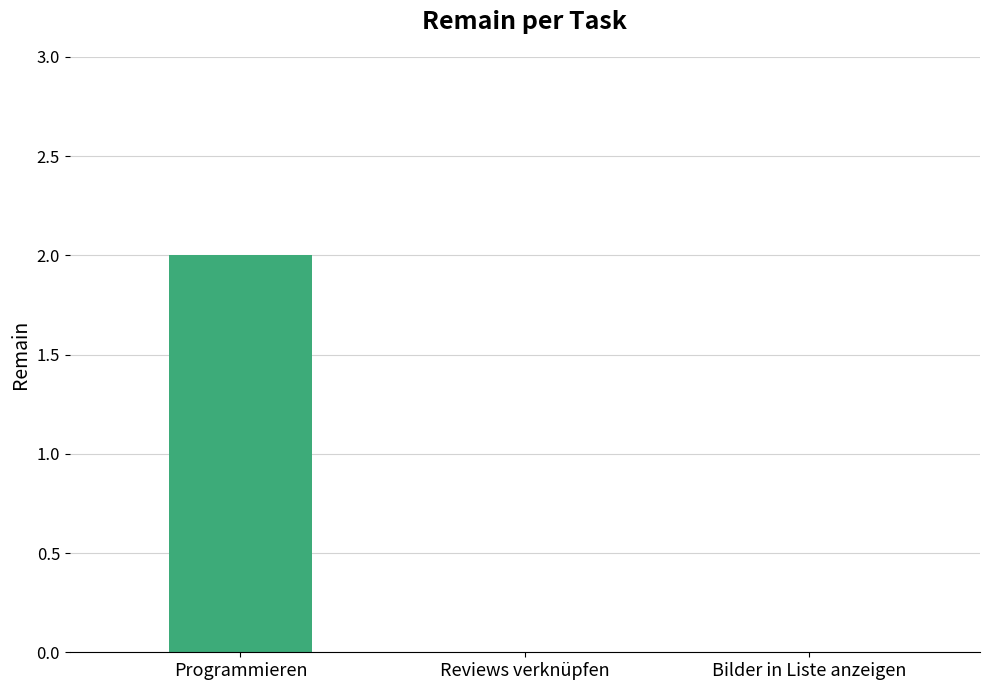

Which category has the highest value across all series?

Programmieren